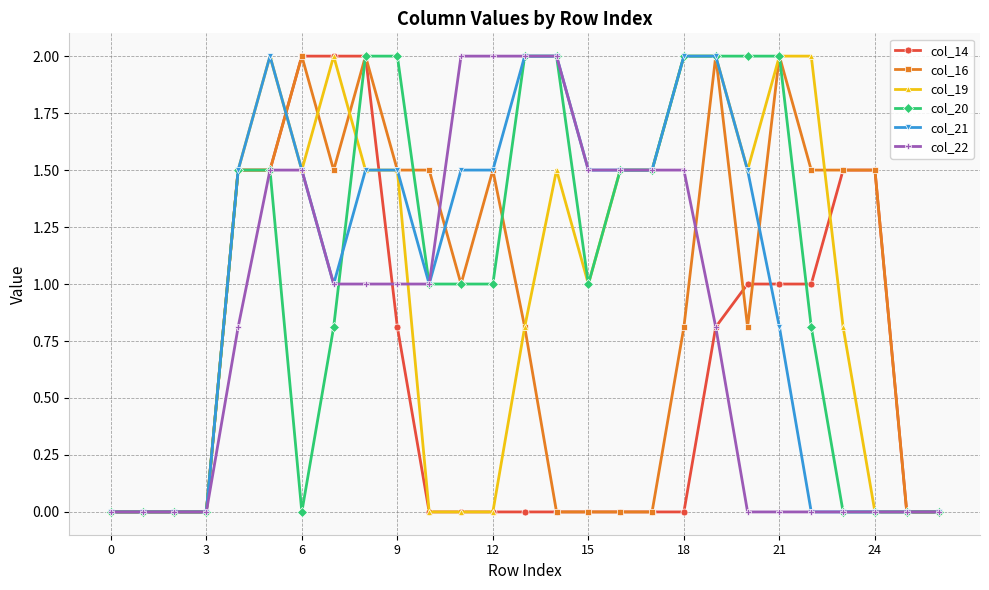

What is the value of the col_20 point at the 16th from the left?

1.0